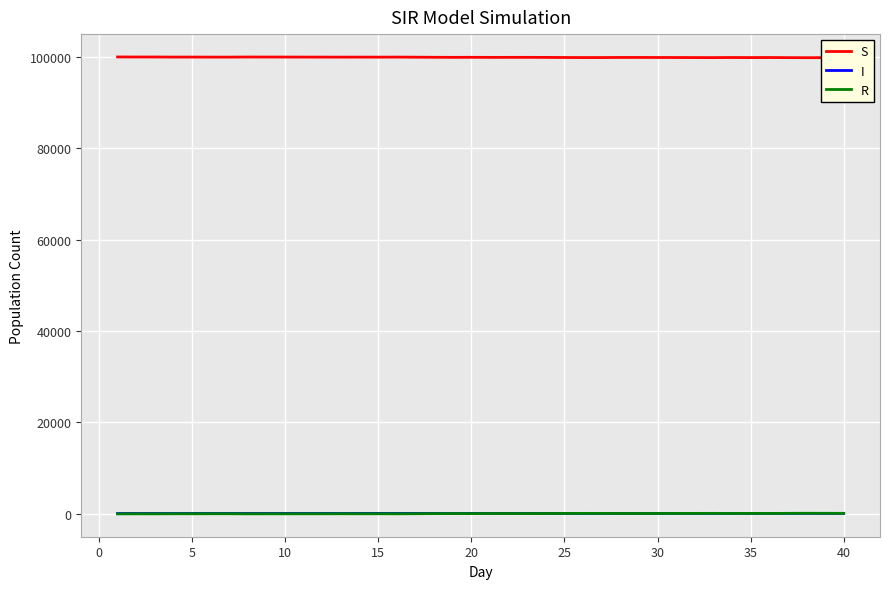

True or false: S and I intersect in this chart.

False